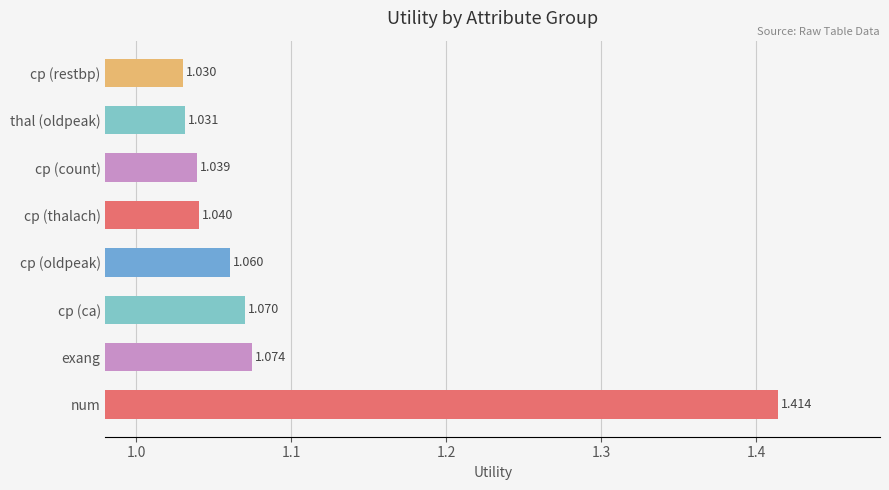

Which category has the lowest value across all series?

cp (restbp)